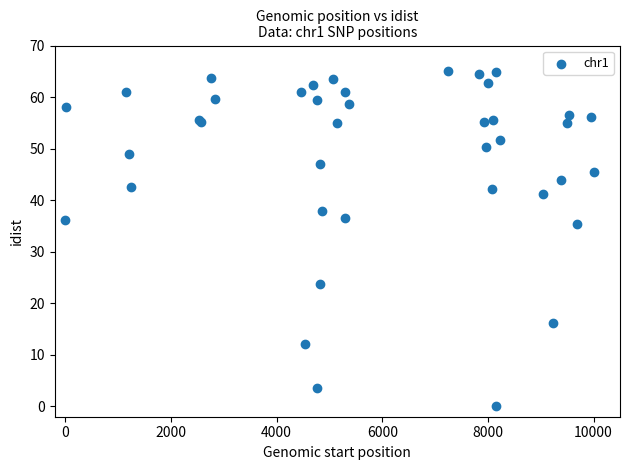

What Y value in the scatter plot is closest to 32?

35.4